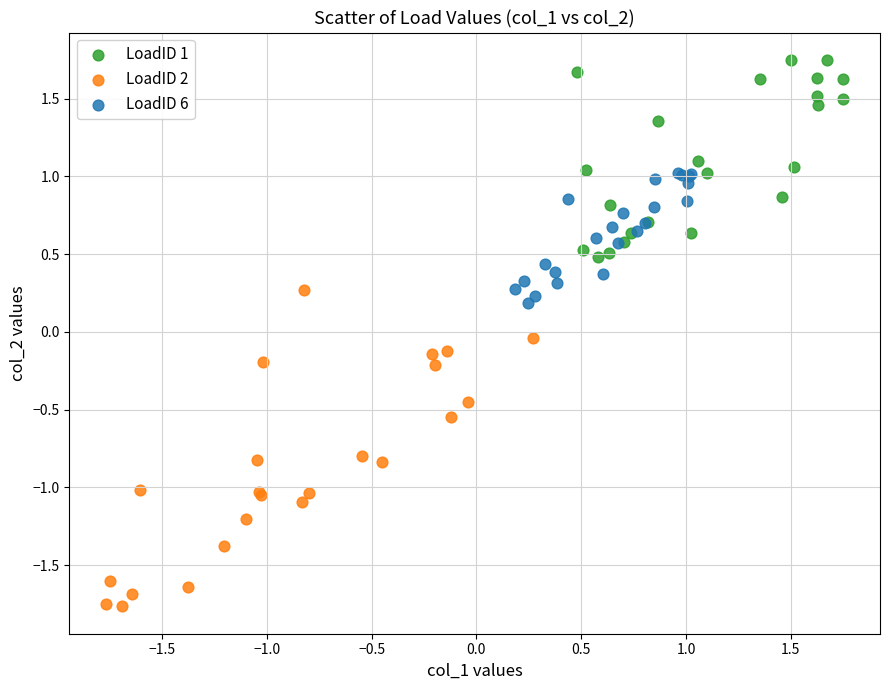

Which series reaches the maximum Y coordinate?

LoadID 1